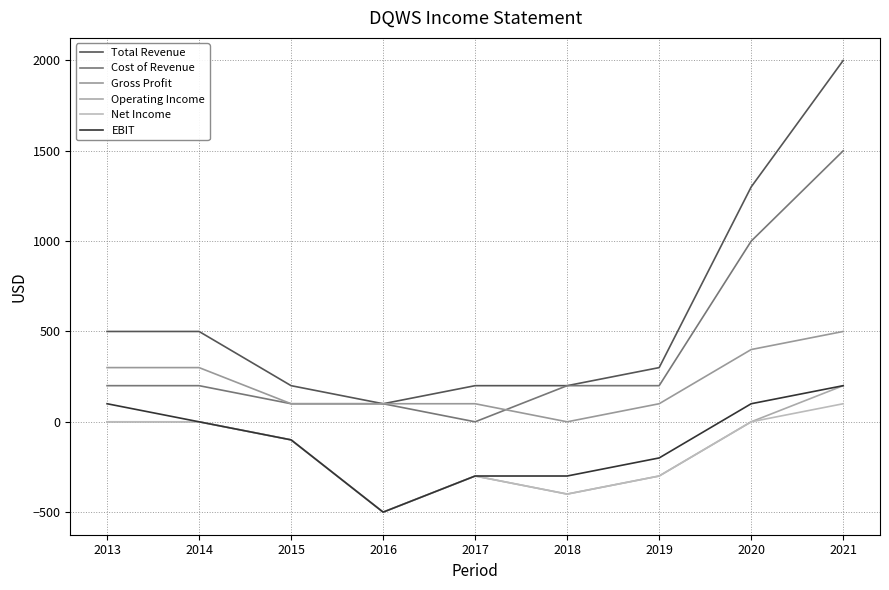

Is the value of Net Income at 2016 greater than the value of Gross Profit at 2014?

No